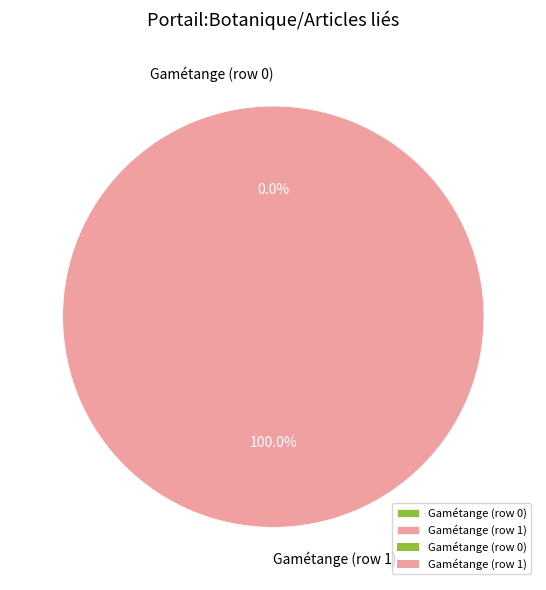

True or false: Gamétange (row 0) accounts for 1% of the total.

False